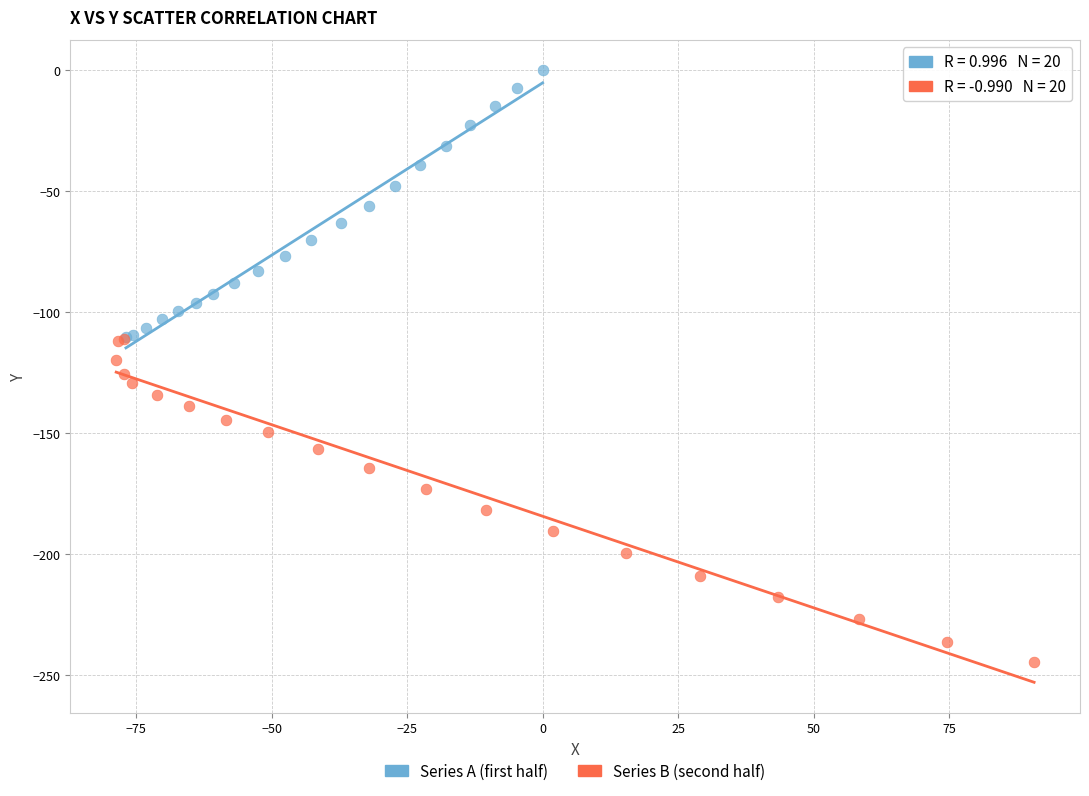

Which series contains the lowest Y value?

Series B (second half)